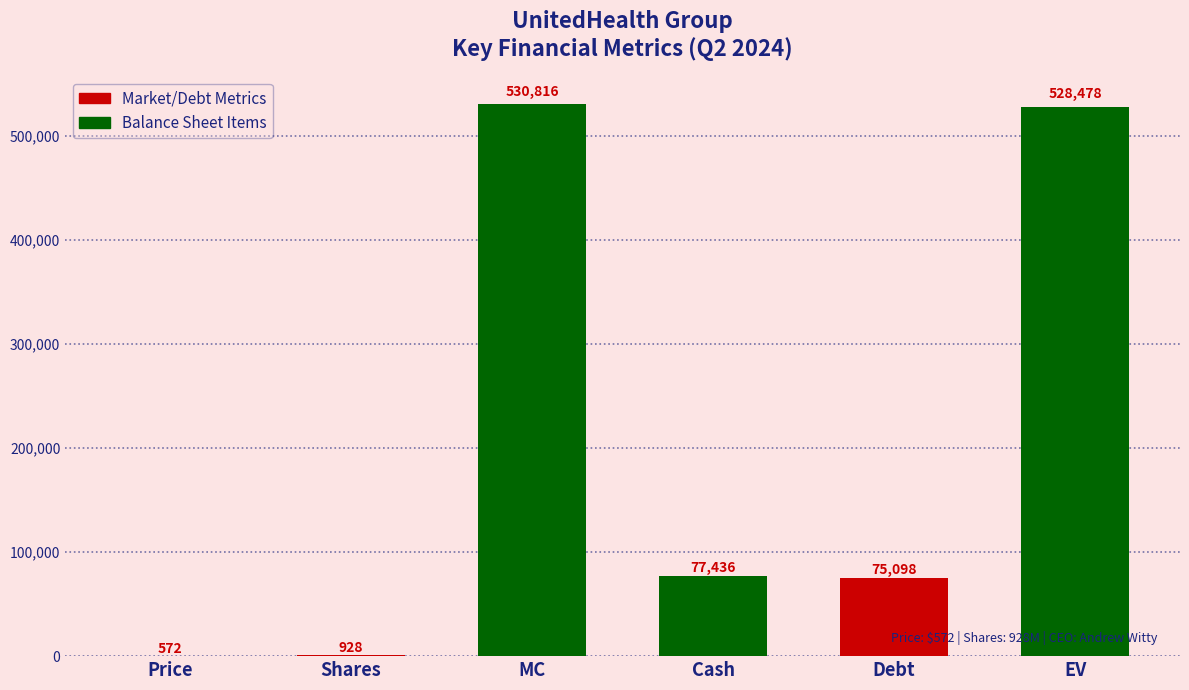

Reading left to right, transcribe all the data shown in this chart.

Price=572	Shares=928	MC=530816	Cash=77436	Debt=75098	EV=528478